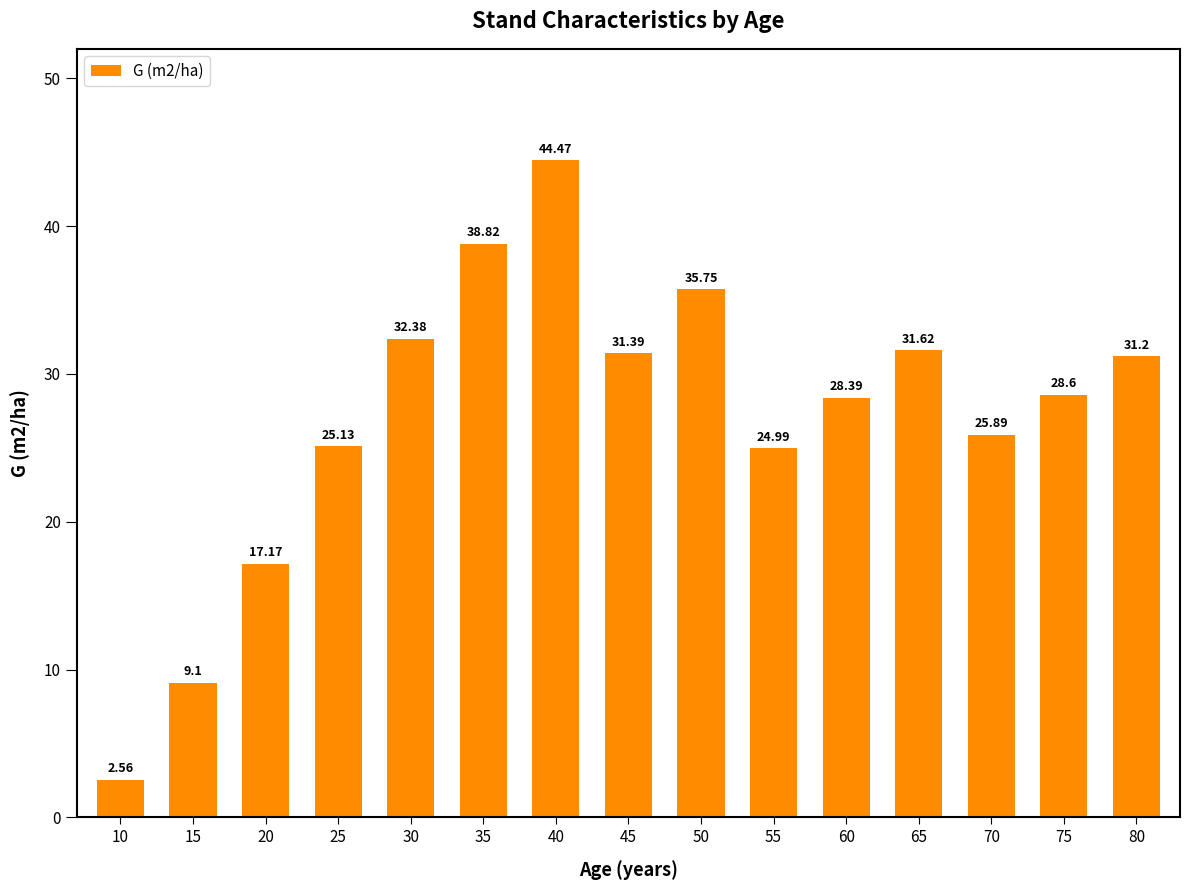

Which category has the highest value across all series?

40